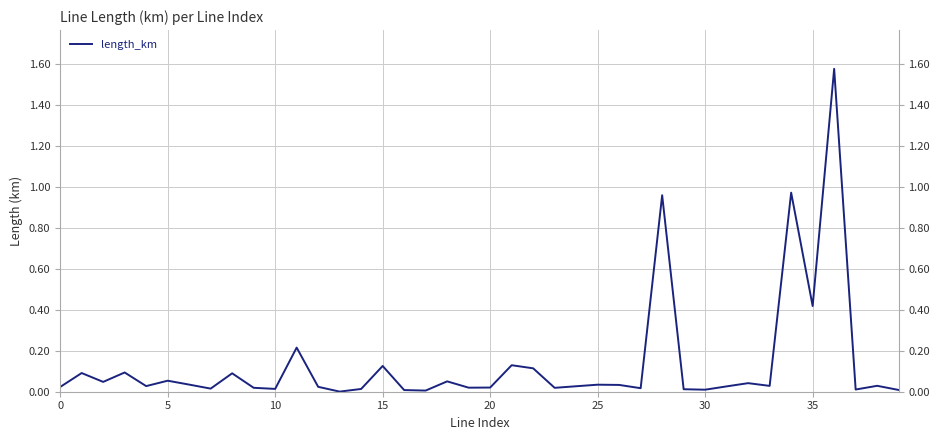

Reading left to right, what are all the values shown in this chart?

0.0	0.1	0.0	0.1	0.0	0.1	0.0	0.0	0.1	0.0	0.0	0.2	0.0	0.0	0.0	0.1	0.0	0.0	0.1	0.0	0.0	0.1	0.1	0.0	0.0	0.0	0.0	0.0	1.0	0.0	0.0	0.0	0.0	0.0	1.0	0.4	1.6	0.0	0.0	0.0